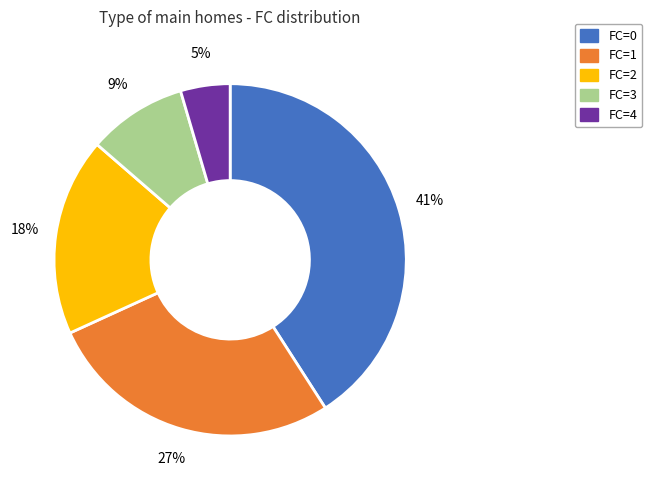

Do FC=1 and FC=3 together represent more than half of the pie?

No